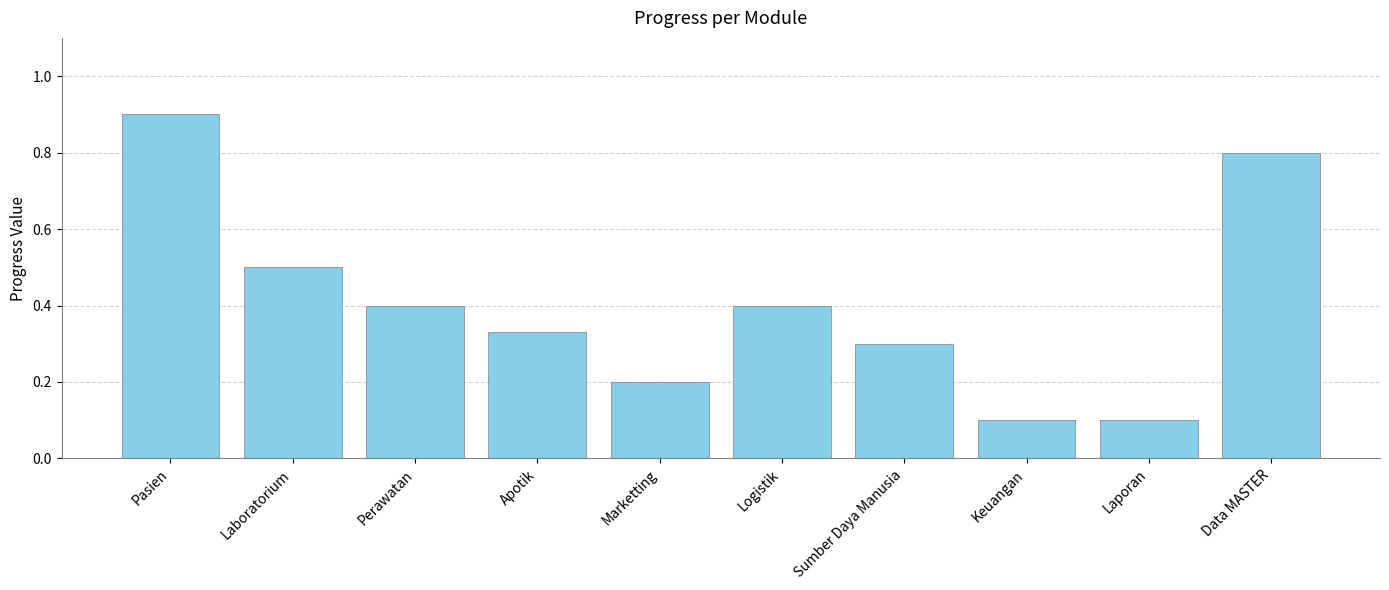

Which category has the highest value across all series?

Pasien